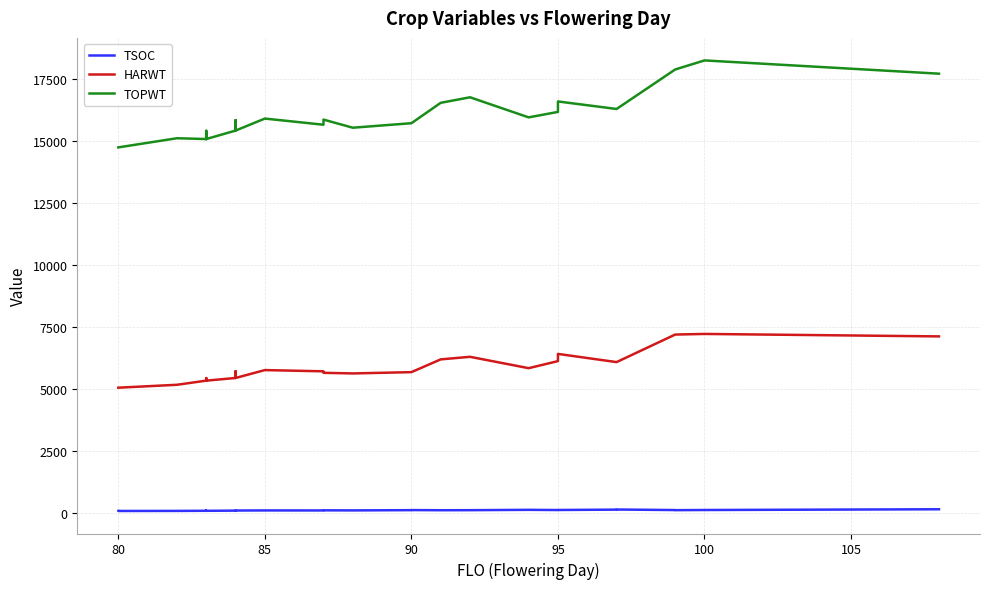

Is this an area chart (filled region under the line)?

No